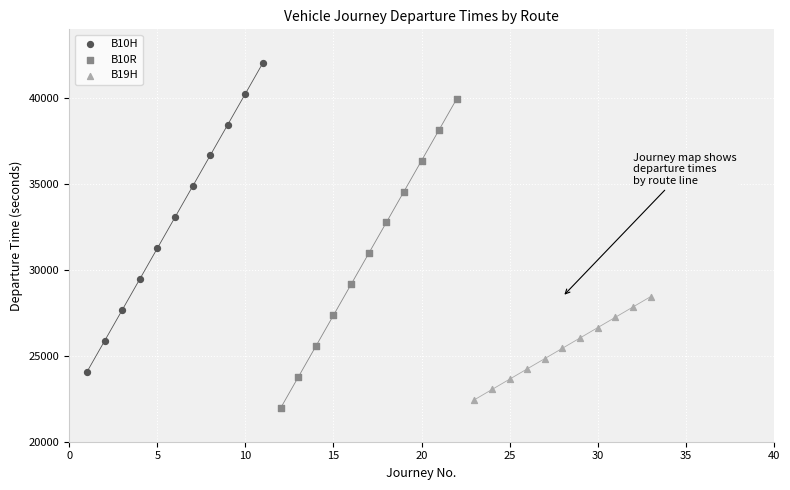

Which series contains the highest Y value?

B10H